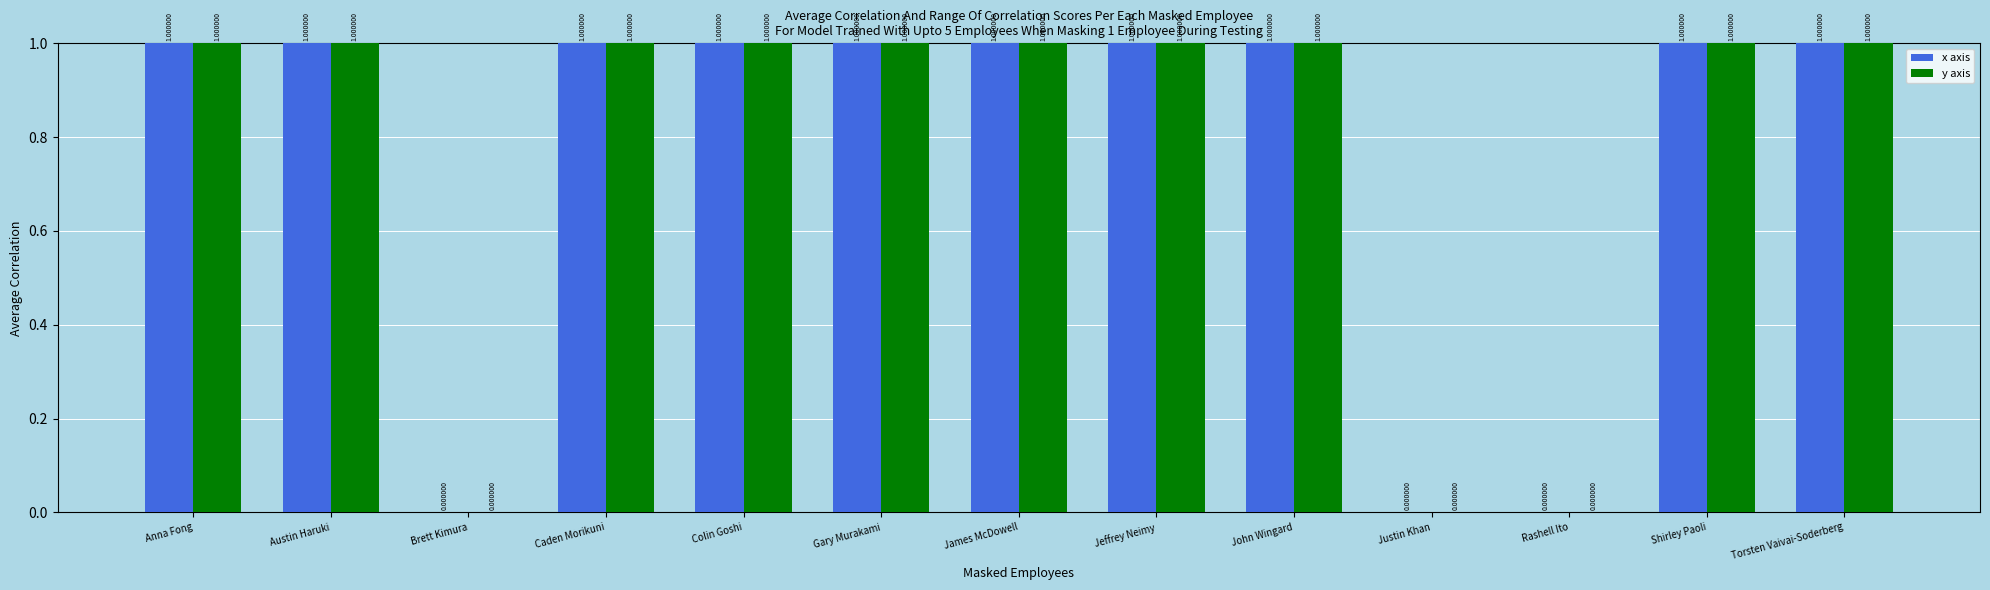

Is the value of x axis at Rashell Ito greater than the value of y axis at Colin Goshi?

No